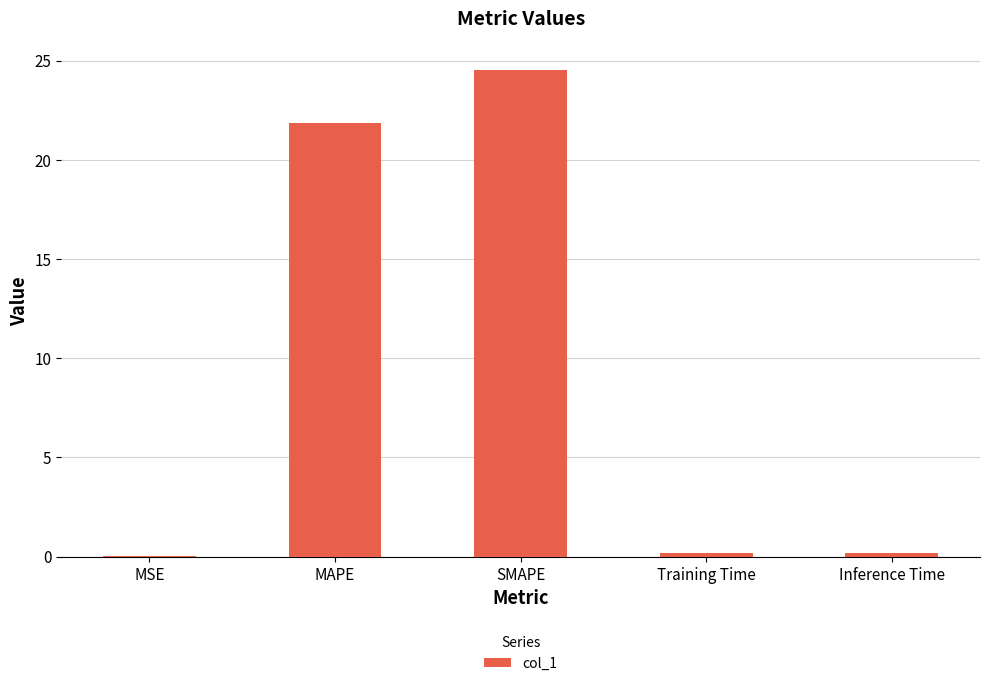

Which has a higher value, MAPE or Training Time?

MAPE